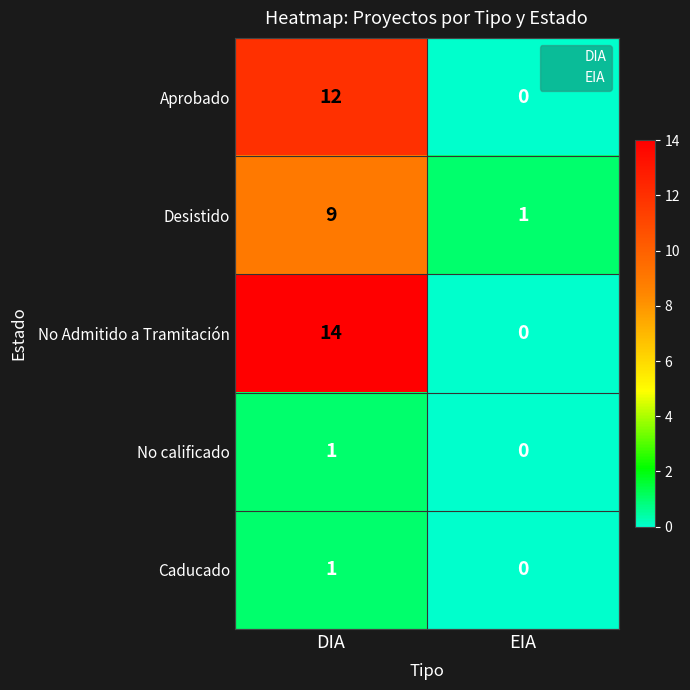

Which series changed the most between DIA and EIA?

No Admitido a Tramitación